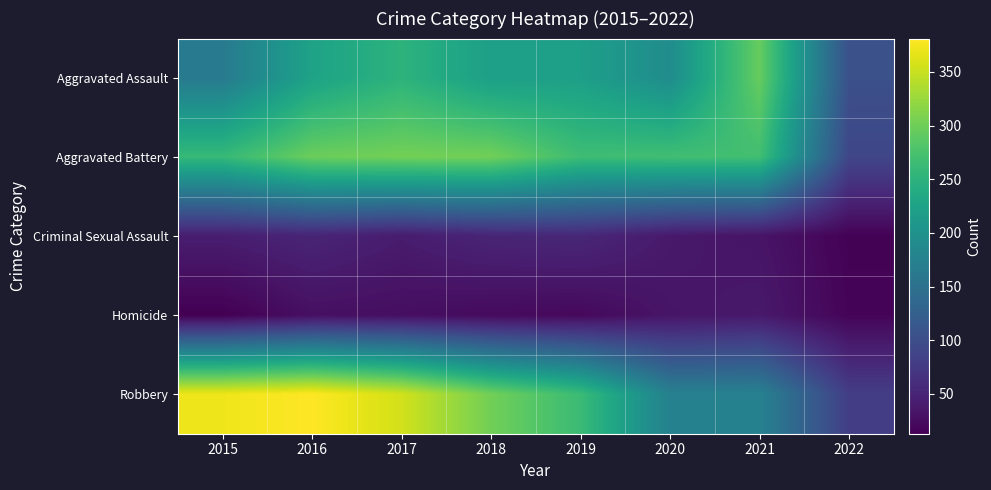

Which series has the largest total across all categories?

Robbery